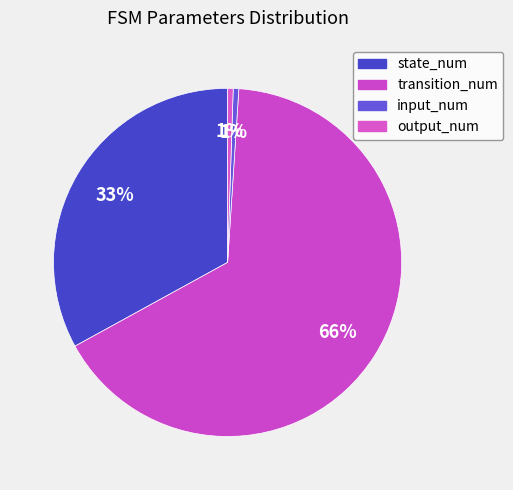

To the nearest percent, what is the difference between the transition_num and input_num slice percentages?

65%